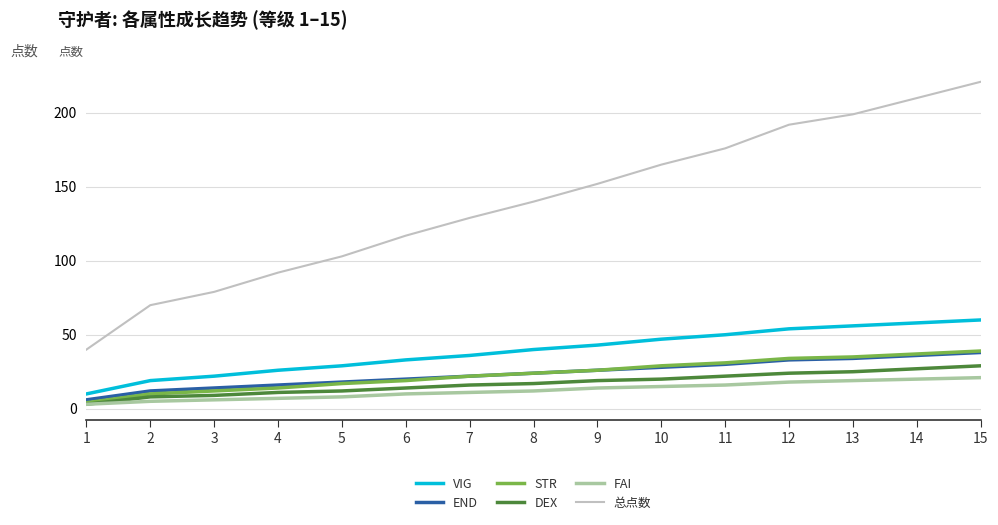

At which category is the sum across all series the highest?

15